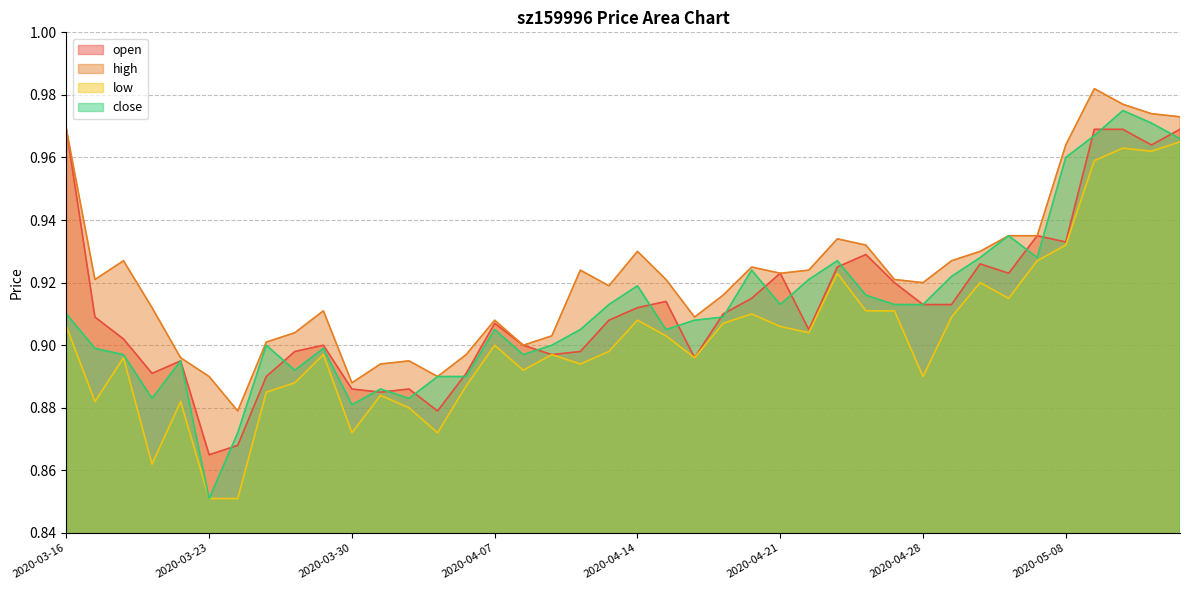

List the labels in order of high value, largest first.

2020-05-11, 2020-05-12, 2020-05-13, 2020-05-14, 2020-03-16, 2020-05-08, 2020-05-06, 2020-05-07, 2020-04-23, 2020-04-24, 2020-04-14, 2020-04-30, 2020-03-18, 2020-04-29, 2020-04-20, 2020-04-10, 2020-04-22, 2020-04-21, 2020-03-17, 2020-04-15, 2020-04-27, 2020-04-28, 2020-04-13, 2020-04-17, 2020-03-19, 2020-03-27, 2020-04-16, 2020-04-07, 2020-03-26, 2020-04-09, 2020-03-25, 2020-04-08, 2020-04-03, 2020-03-20, 2020-04-01, 2020-03-31, 2020-03-23, 2020-04-02, 2020-03-30, 2020-03-24